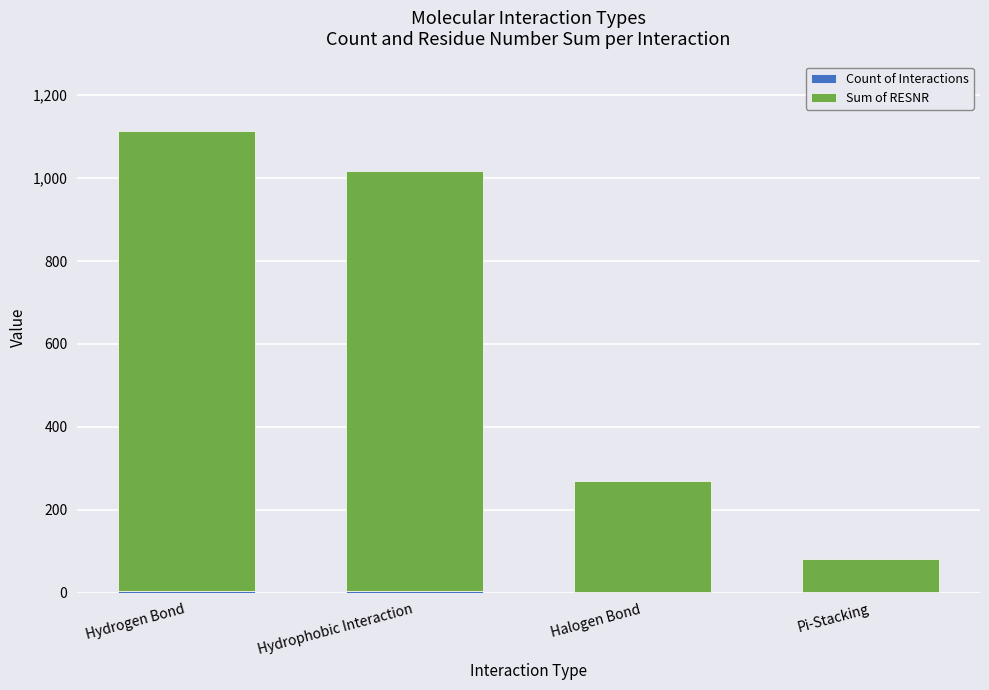

At which category is the sum across all series the highest?

Hydrogen Bond